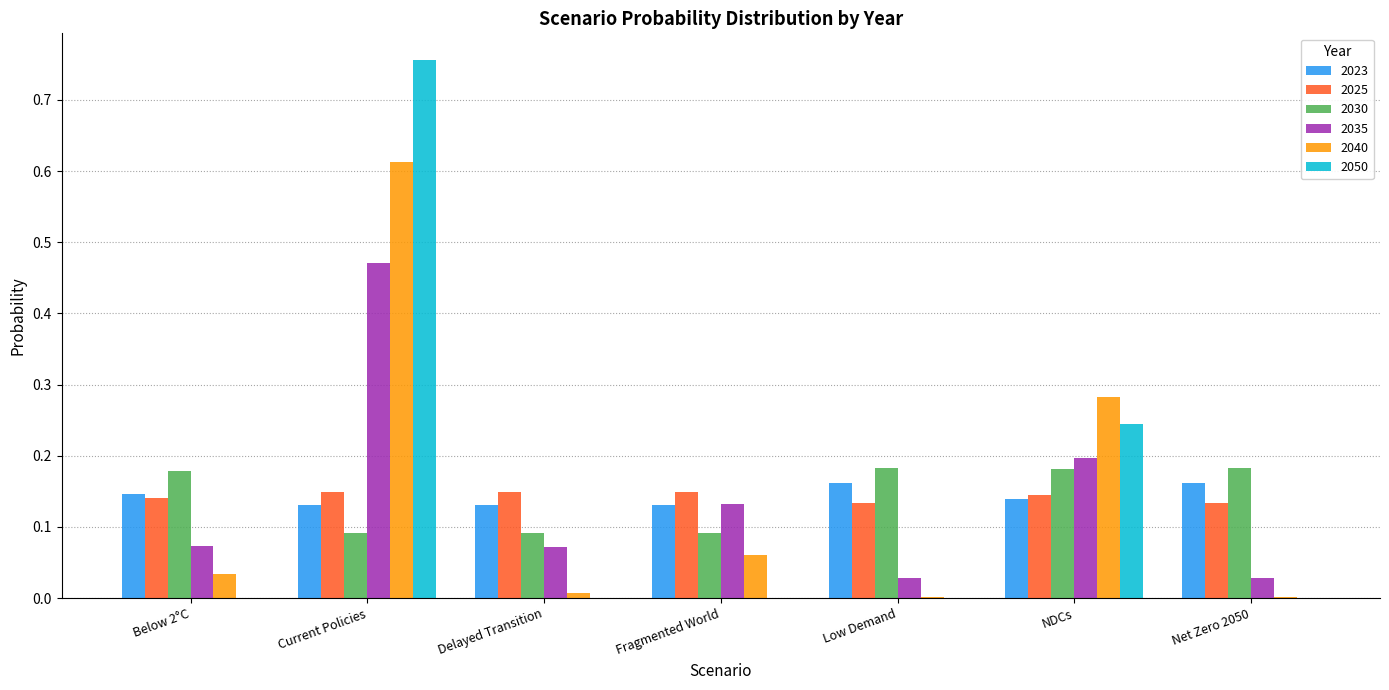

At which category is the sum across all series the highest?

Current Policies